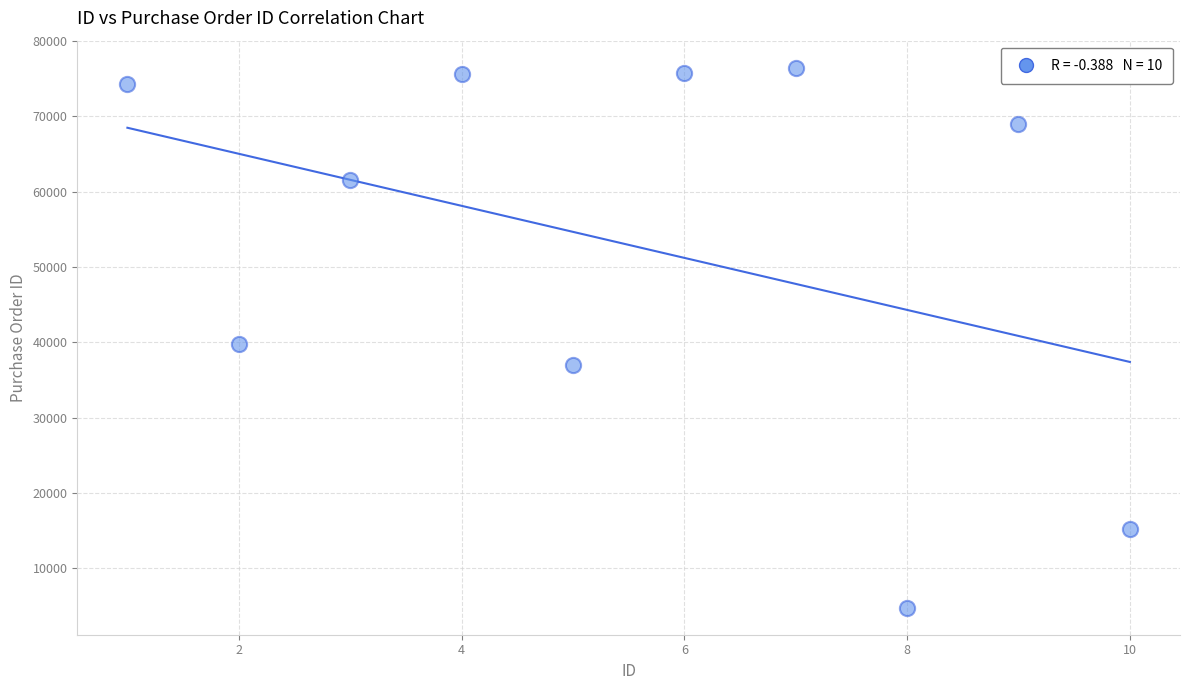

What Y value in the scatter plot is closest to 40601?

39710